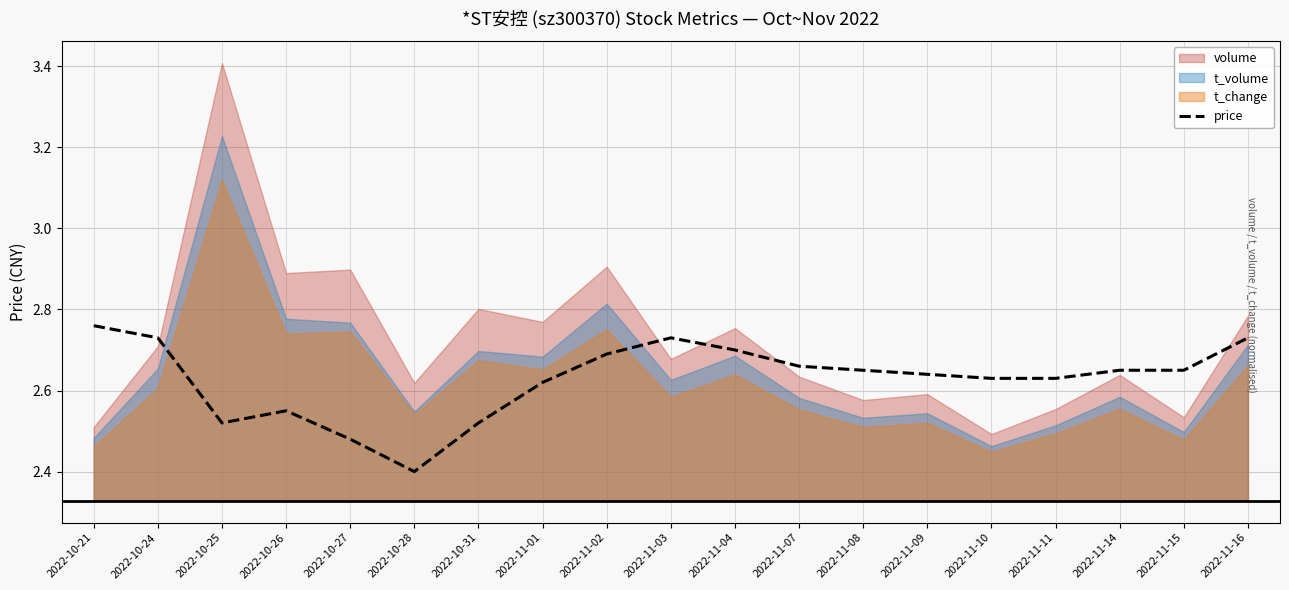

How many values are between 2 and 3?

19